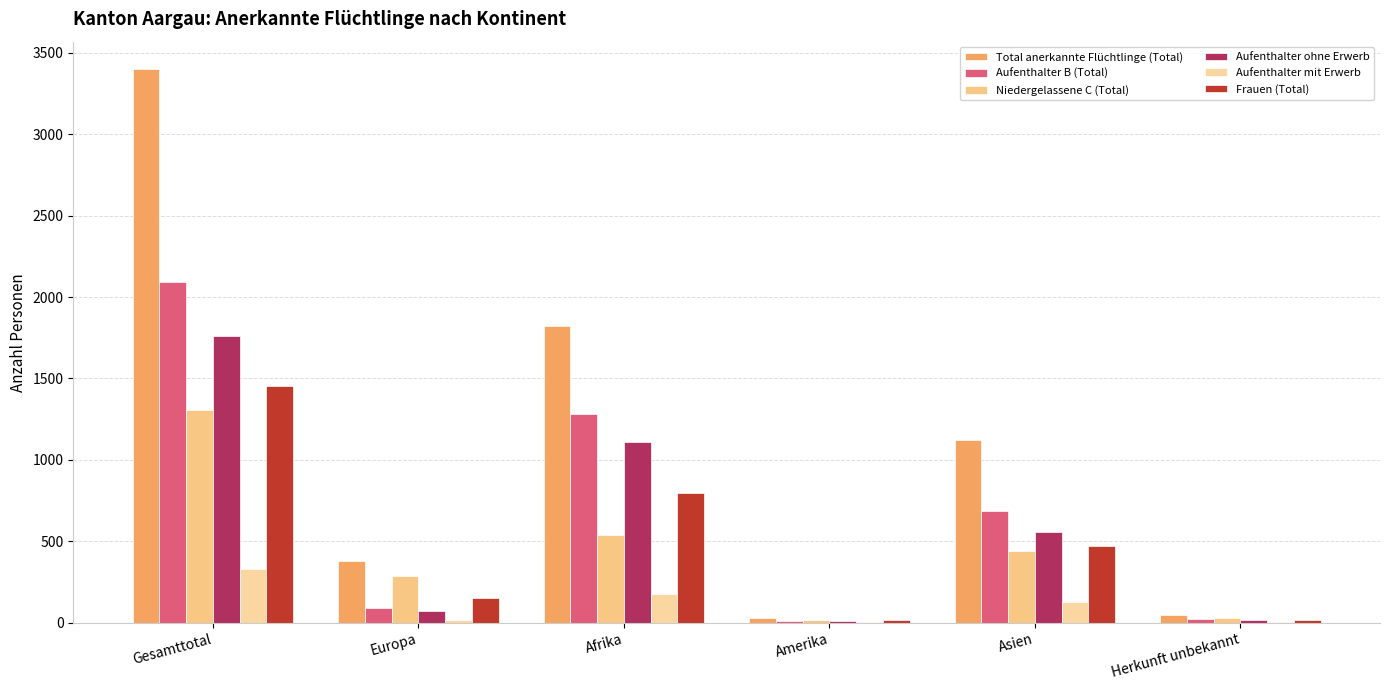

What is the total value across all series at Herkunft unbekannt?

138